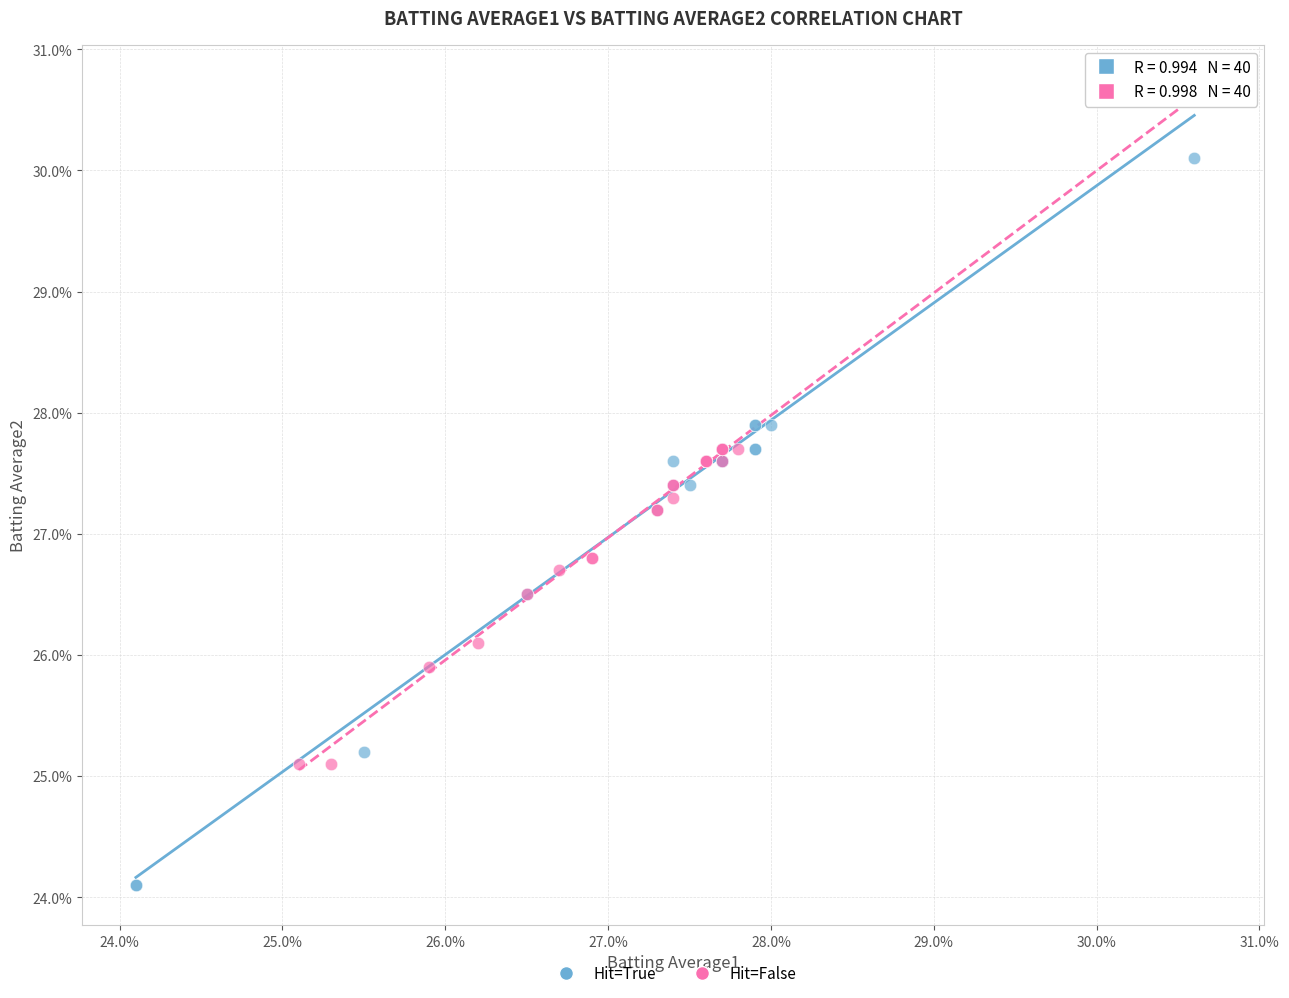

Which series has the widest spread of Y values?

Hit=True